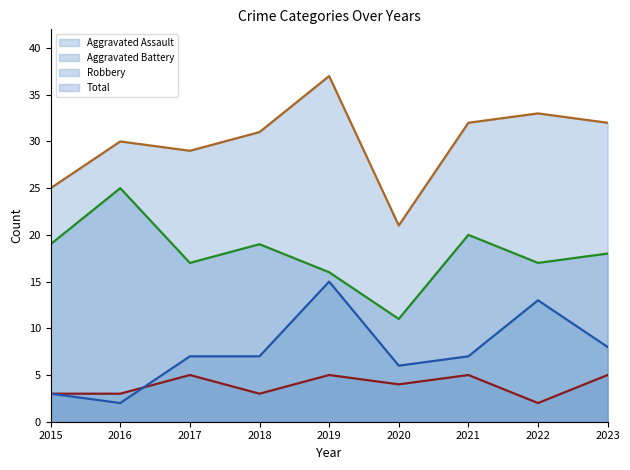

Where is the first local maximum for Total?

2016